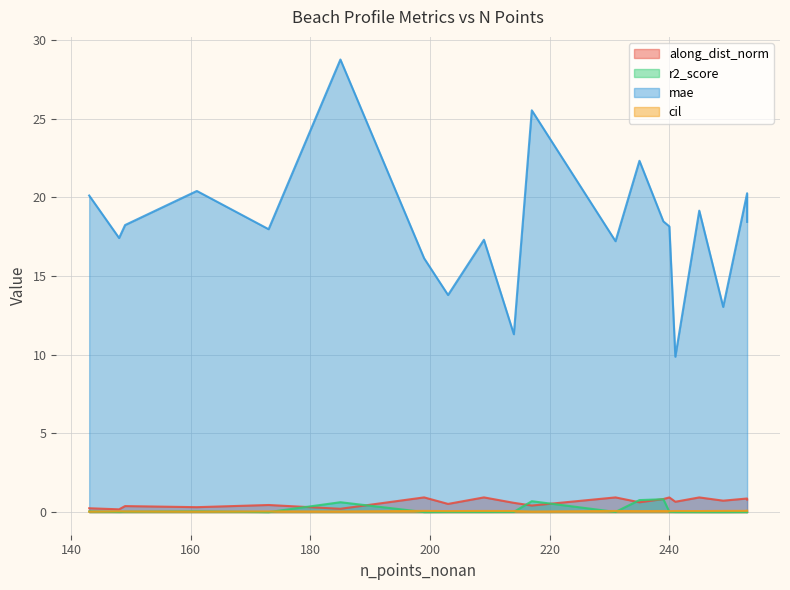

What is the difference between the highest and lowest values at 199?

16.1